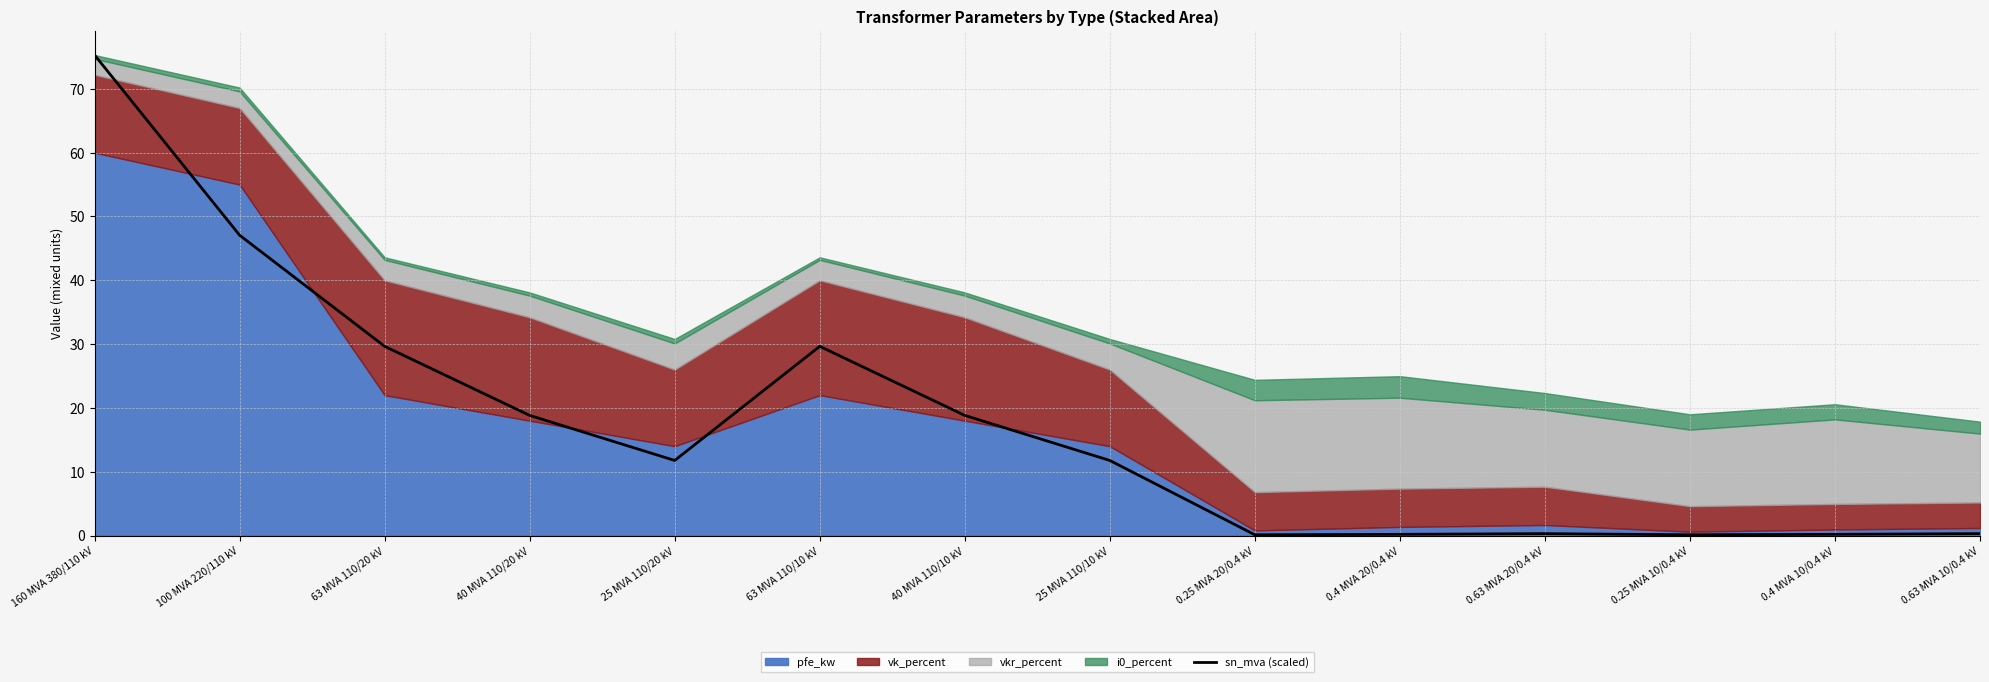

True or false: the data shows 10.6 at 63 MVA 110/10 kV.

False